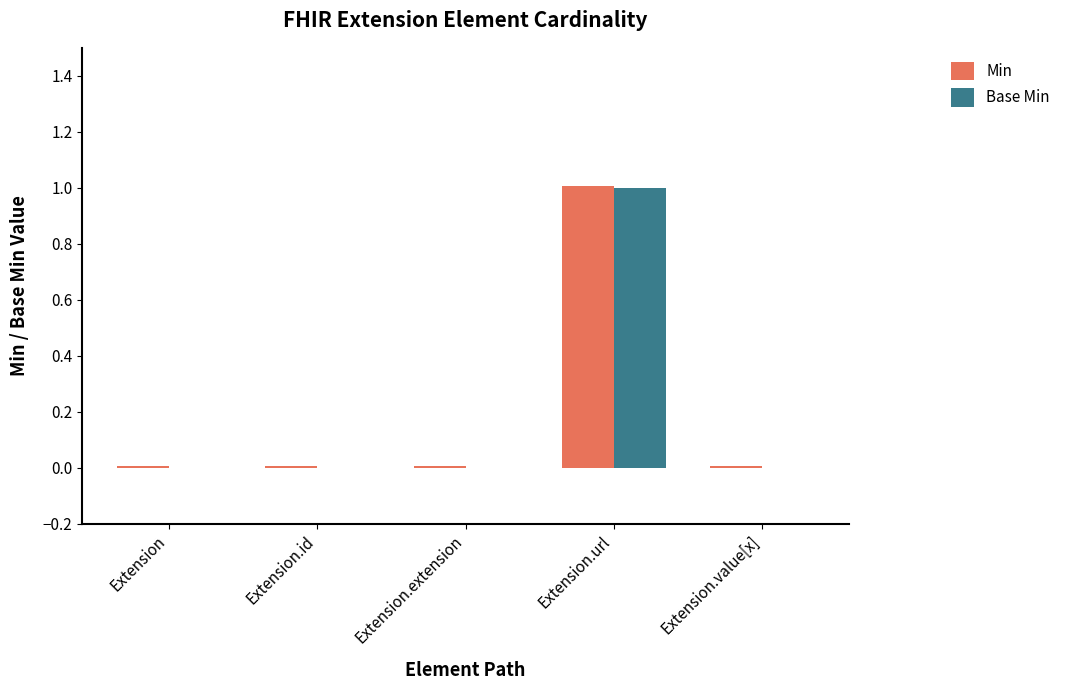

What position from the right is Extension?

5